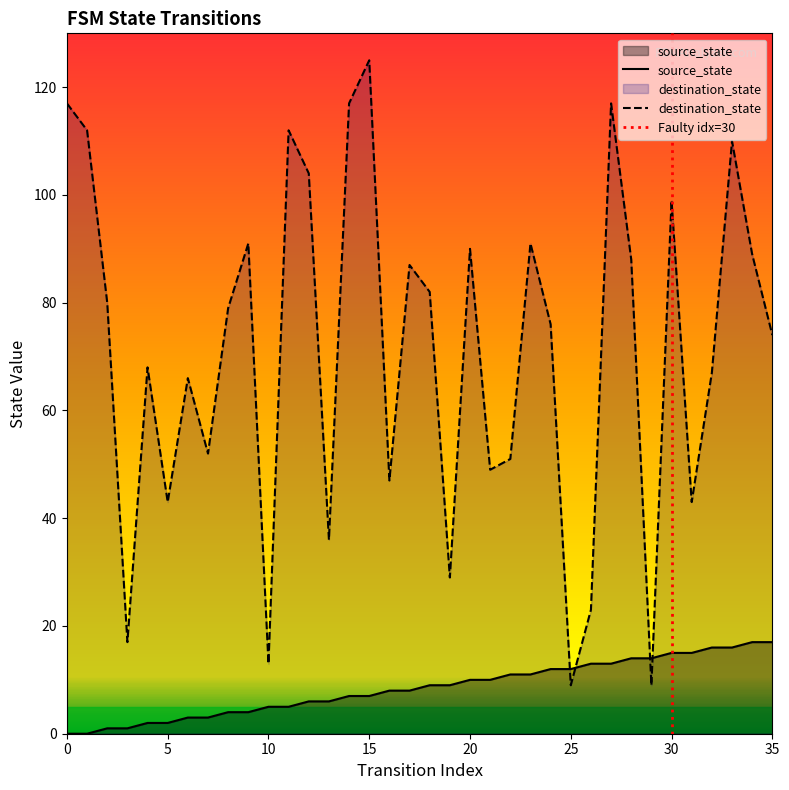

How many lines are shown in the chart?

2